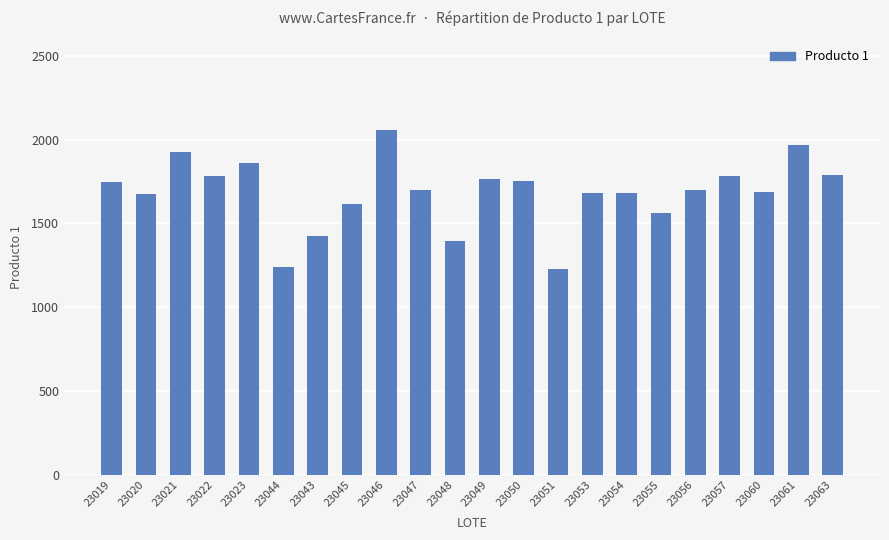

Which label corresponds to the largest value in the chart?

23046